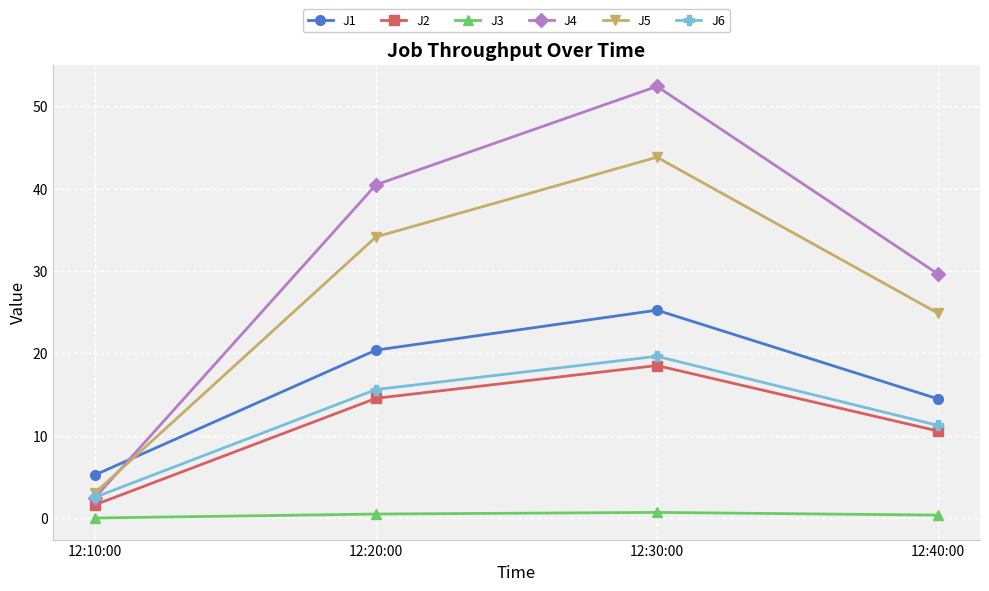

True or false: J3 and J2 cross at least once.

False